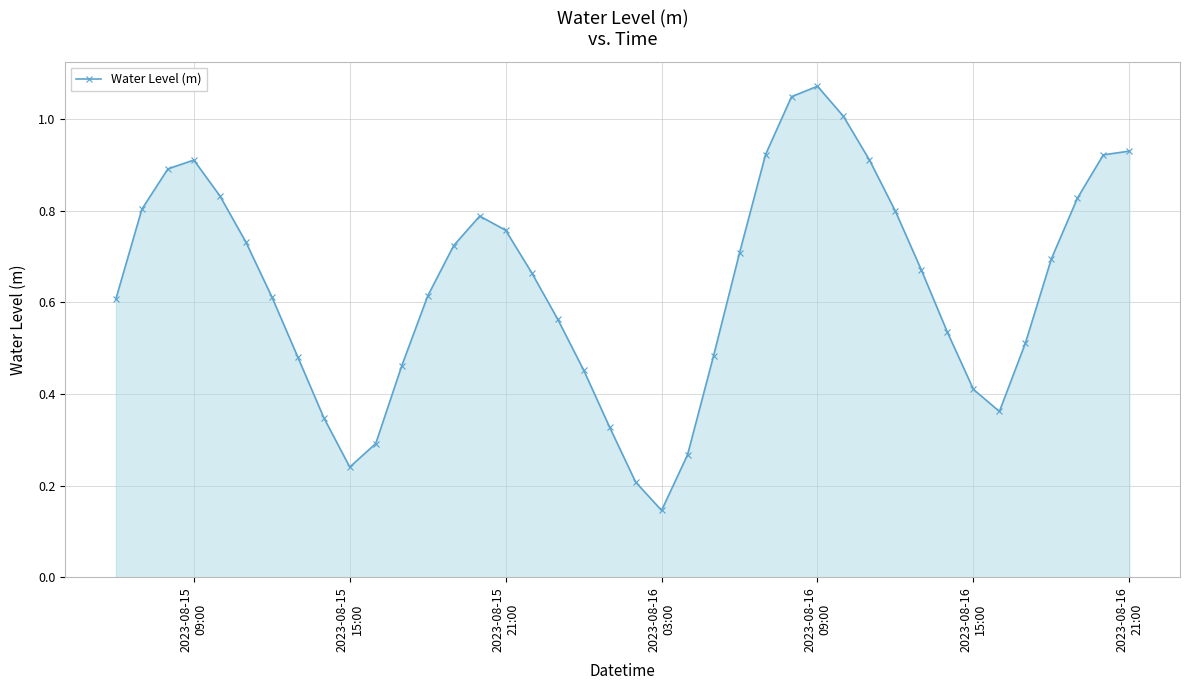

What is the sum of all values?

25.5